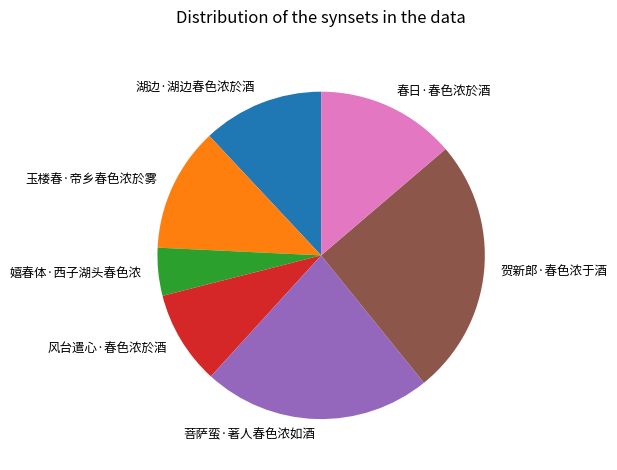

How many segments does this pie chart have?

7